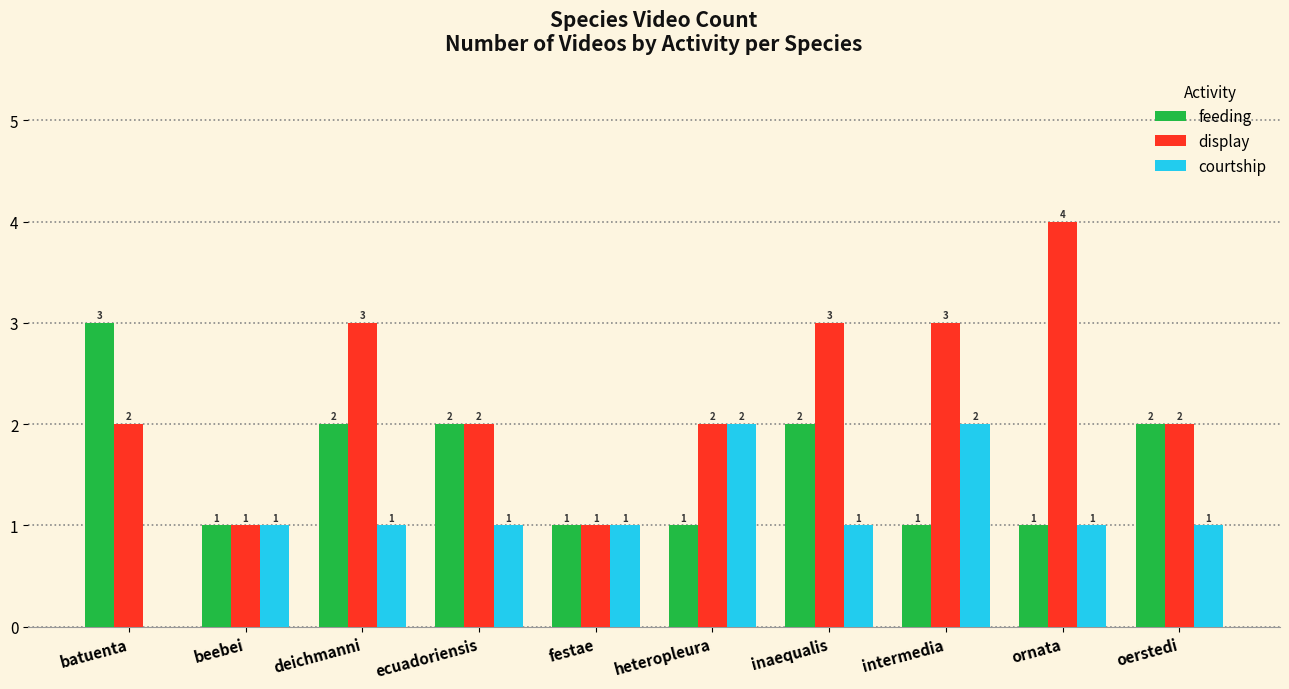

What is the sum of the feeding values at inaequalis and heteropleura?

3